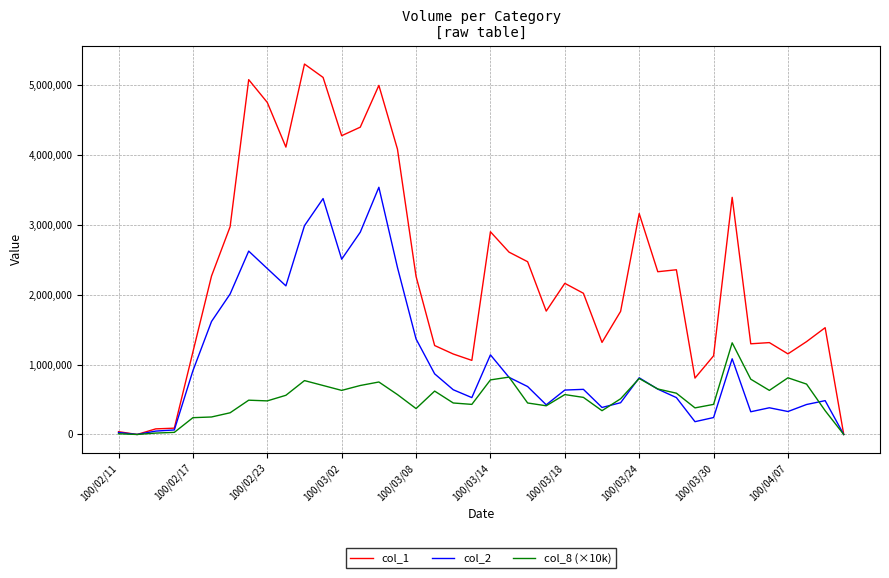

Rank the series by their maximum value, from lowest to highest.

col_8 (×10k), col_2, col_1